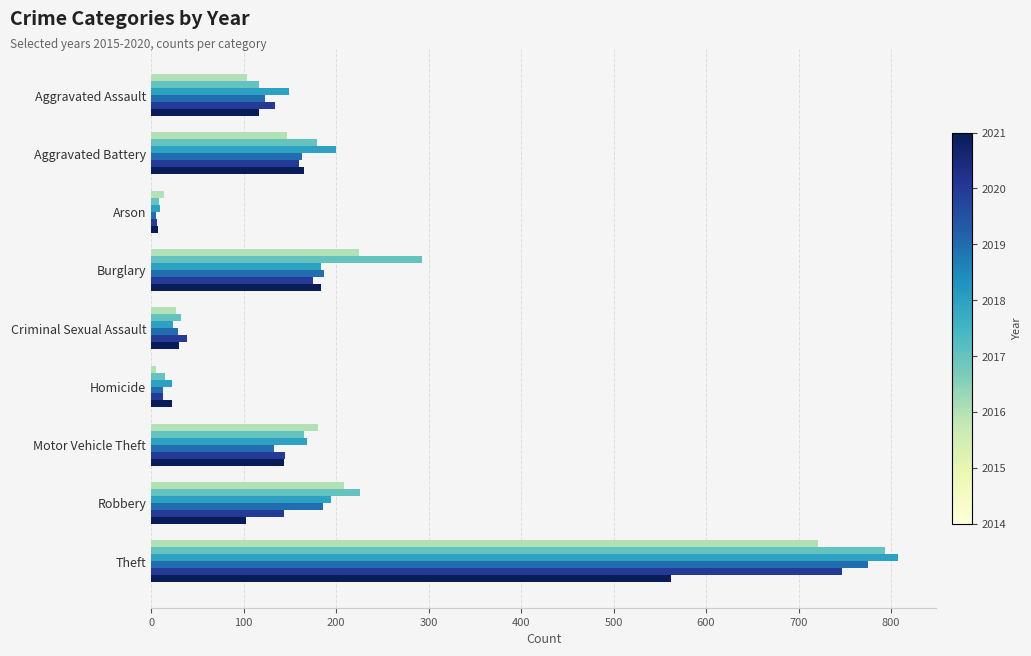

Count the number of categories in the chart.

9